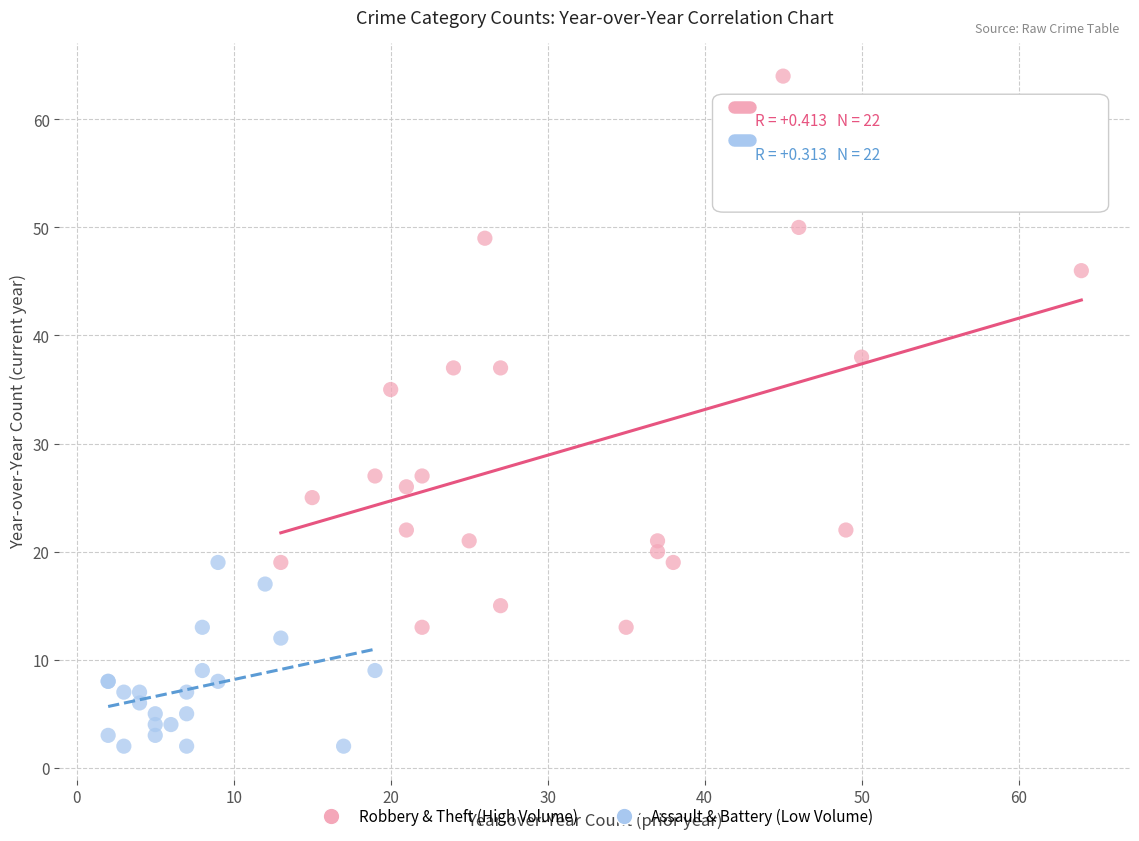

Which series reaches the maximum Y coordinate?

Robbery & Theft (High Volume)